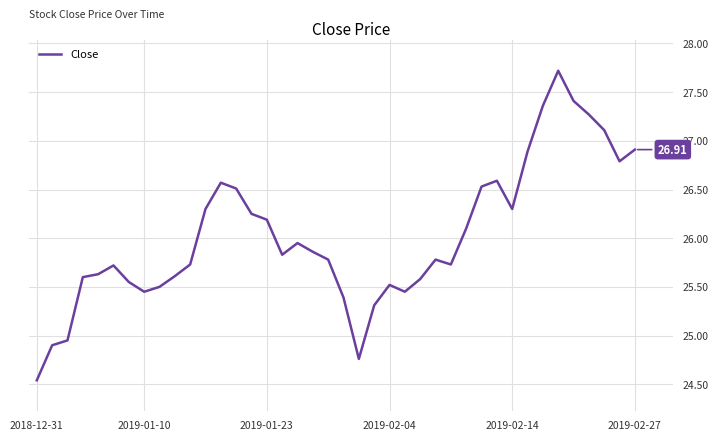

What is the difference between the maximum and minimum values?

3.2